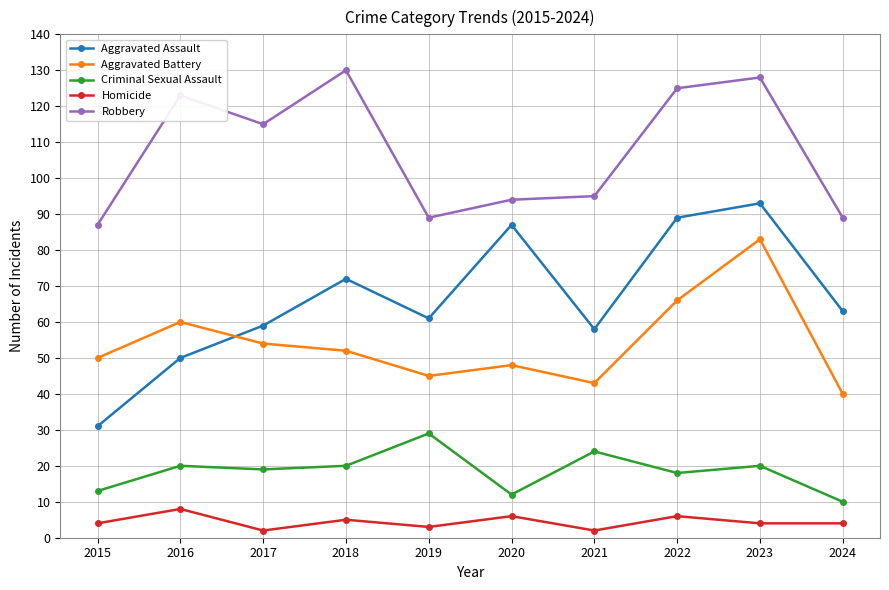

Which label corresponds to the largest value in the chart?

2018